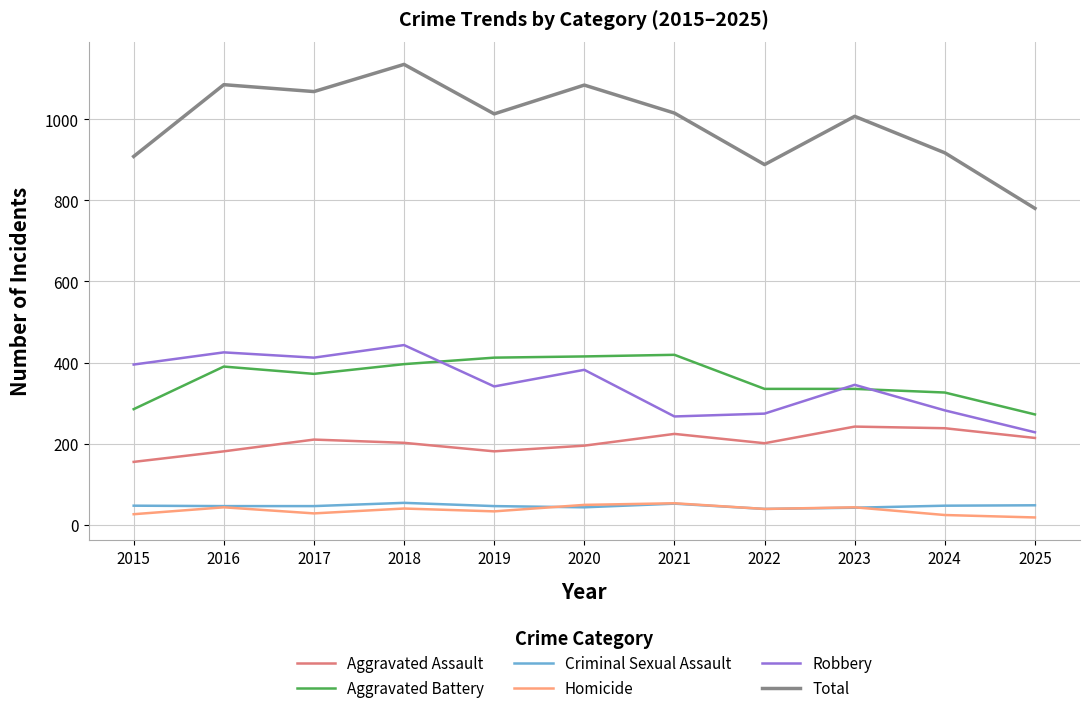

The value of Aggravated Battery at 2022 is 101. True or false?

False